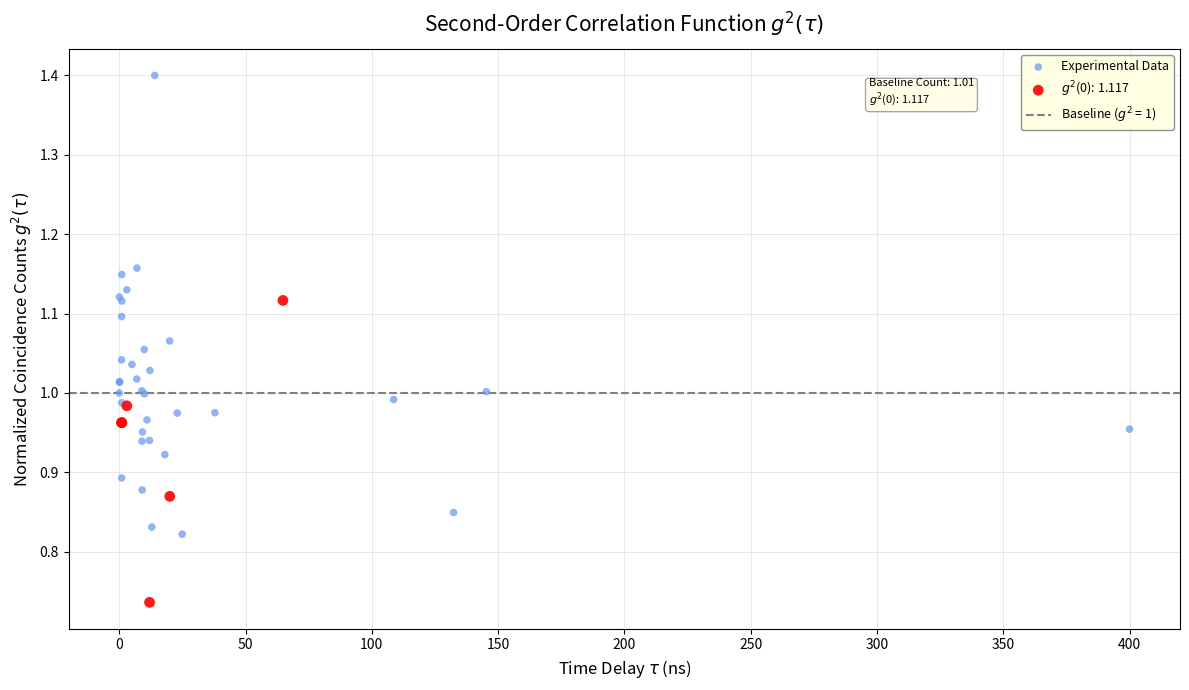

Which series contains the highest Y value?

Experimental Data